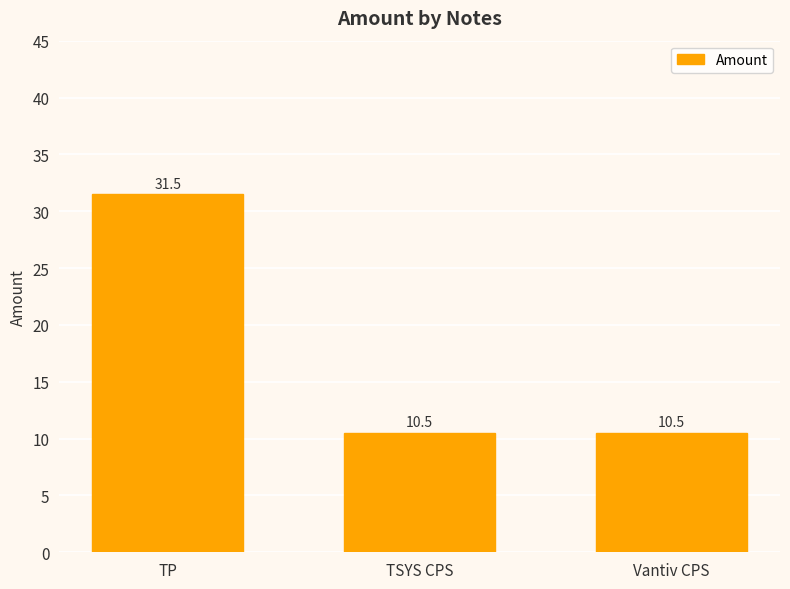

Is it true that the value at TP is 43.8?

False